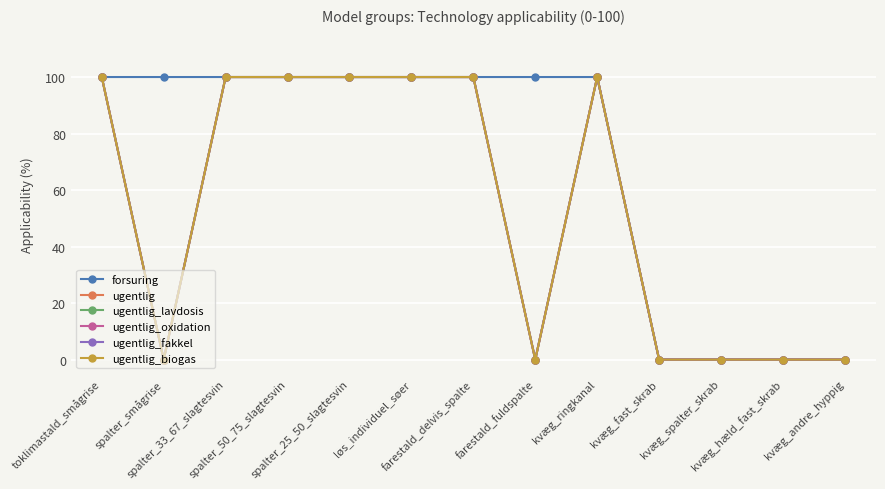

Does the chart display data point markers on the line(s)?

Yes